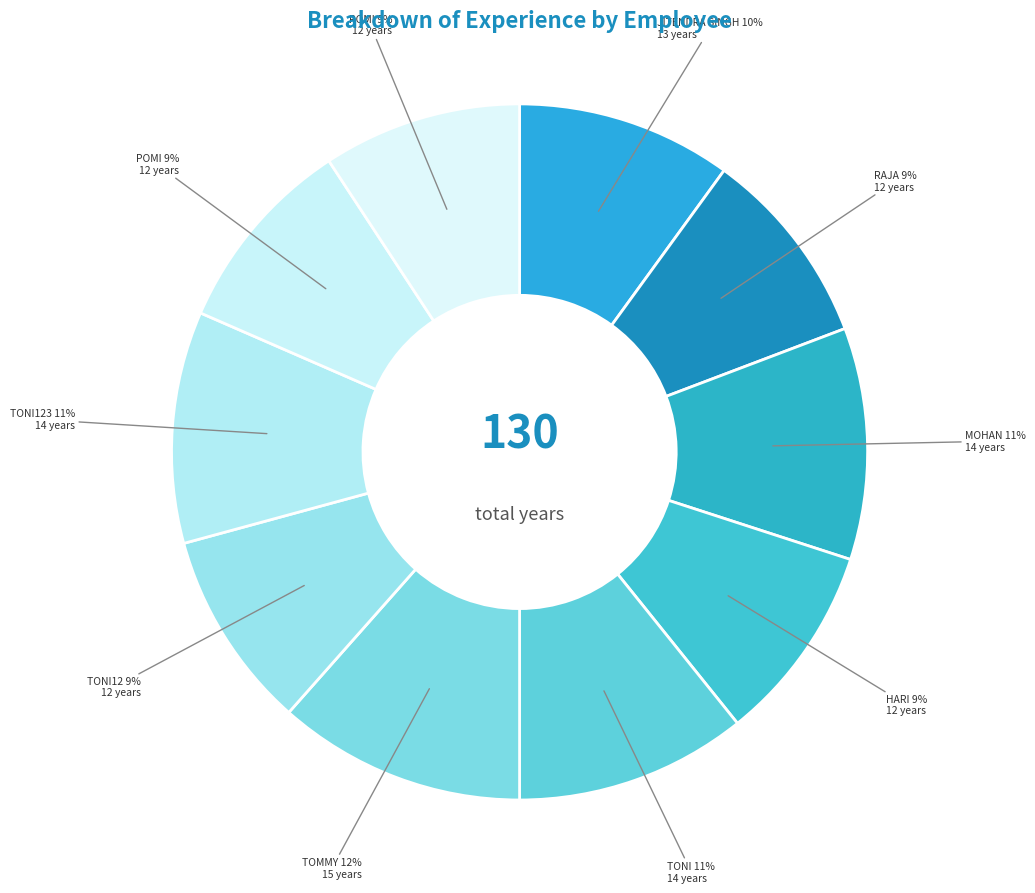

How many slices are in this pie chart?

10